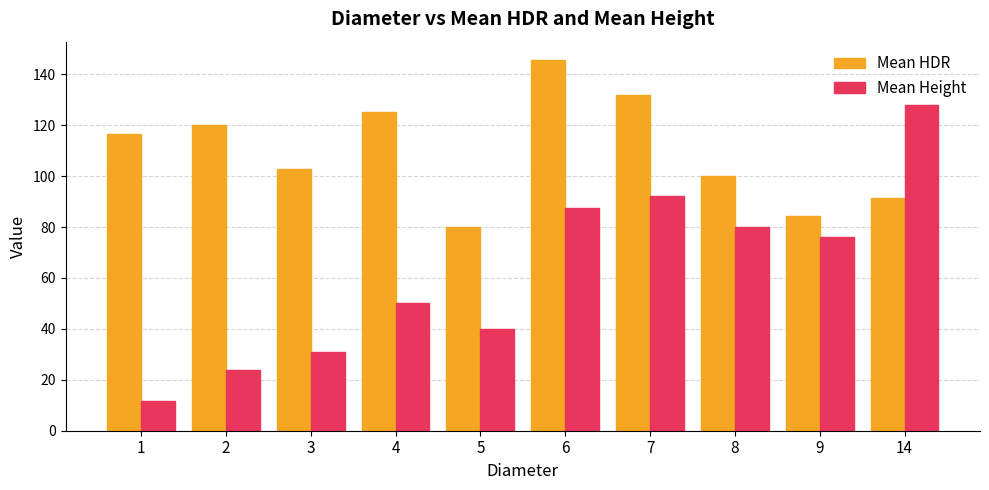

What is the sum of all Mean HDR values?

1098.0